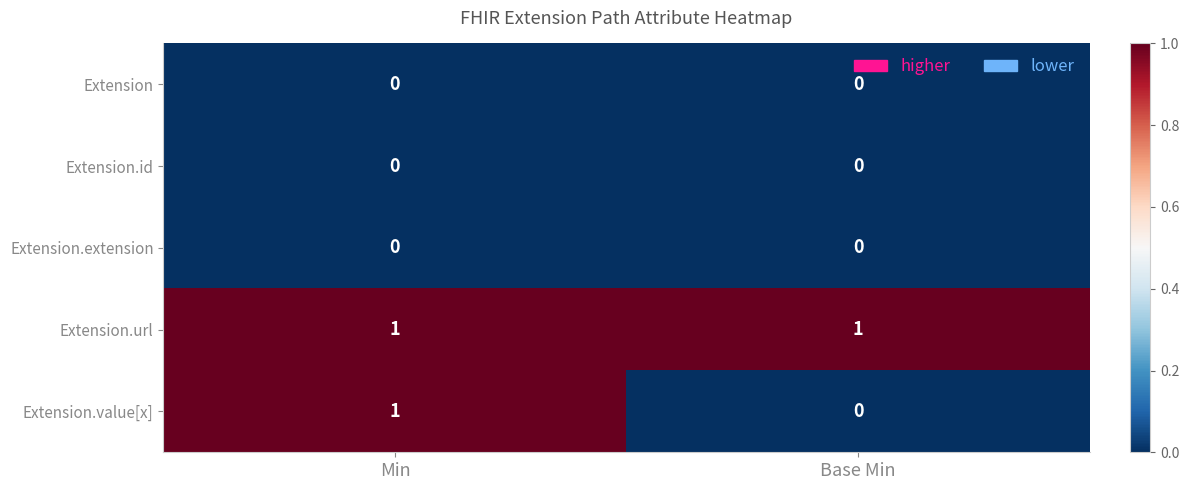

Which series has the largest total across all categories?

Extension.url